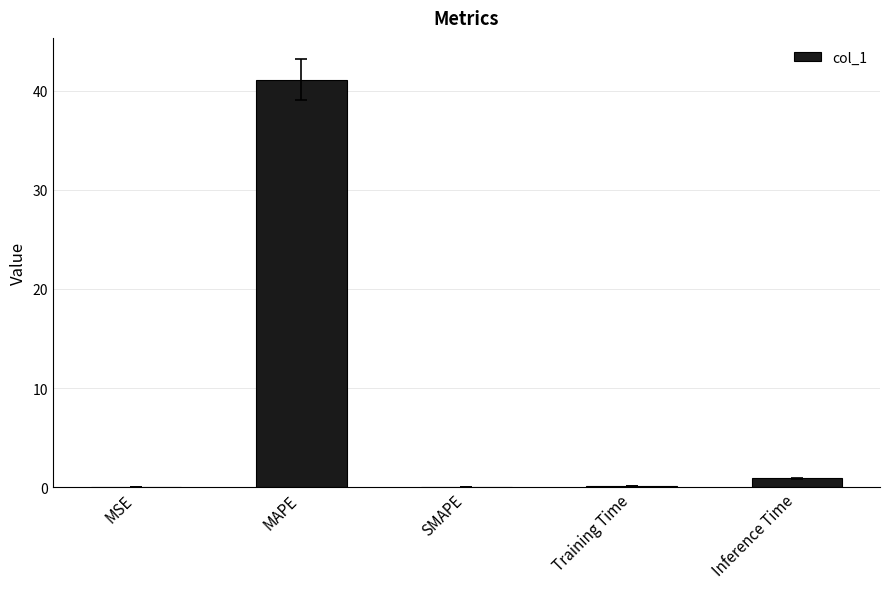

Between SMAPE and MAPE, which is larger?

MAPE